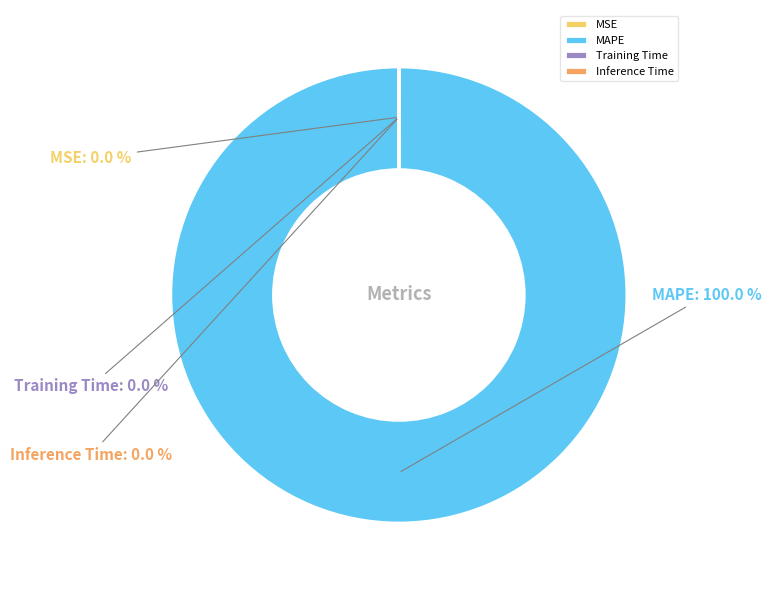

Which category has the biggest portion of the pie?

MAPE